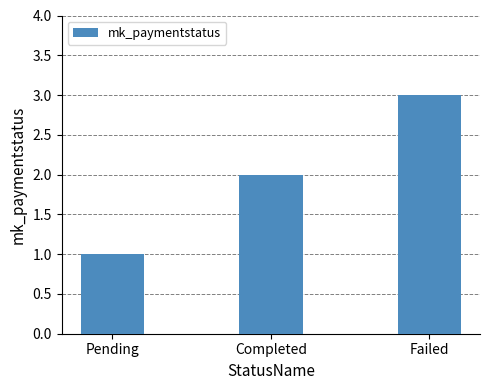

What is the change in value from Pending to Failed?

+2